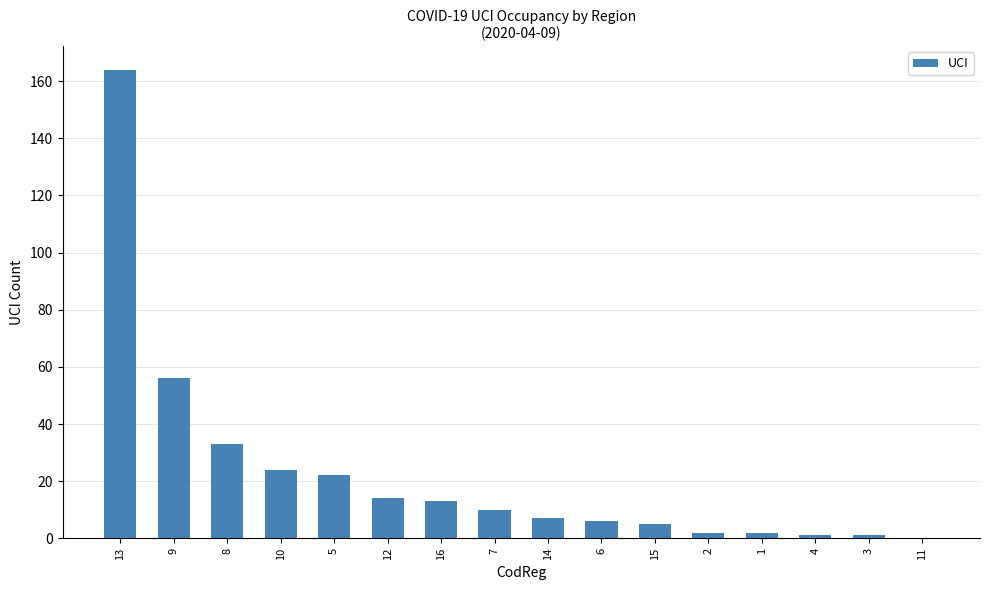

Count the number of data series in this chart.

1